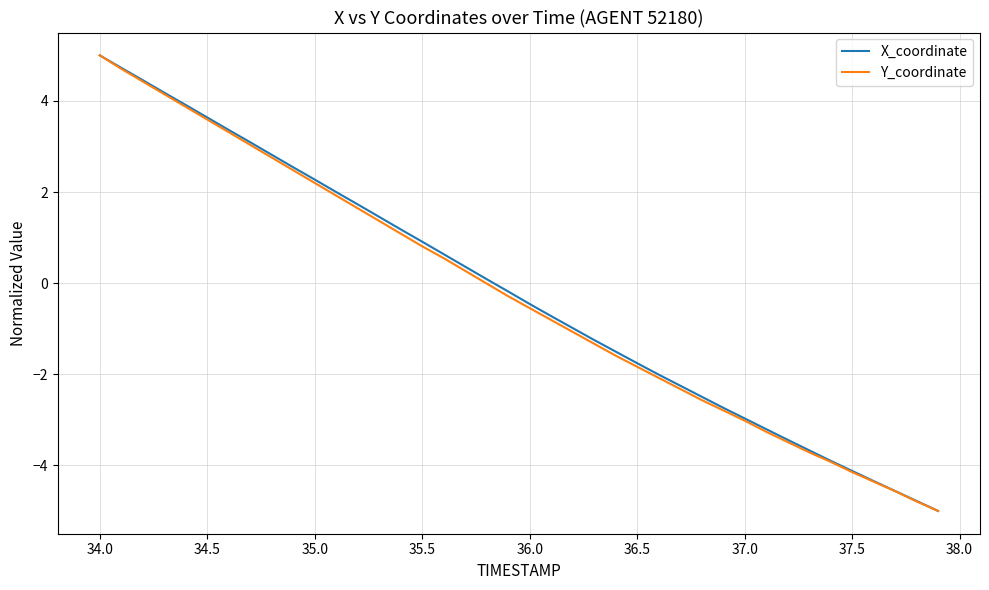

What is the maximum value for Y_coordinate?

5.0